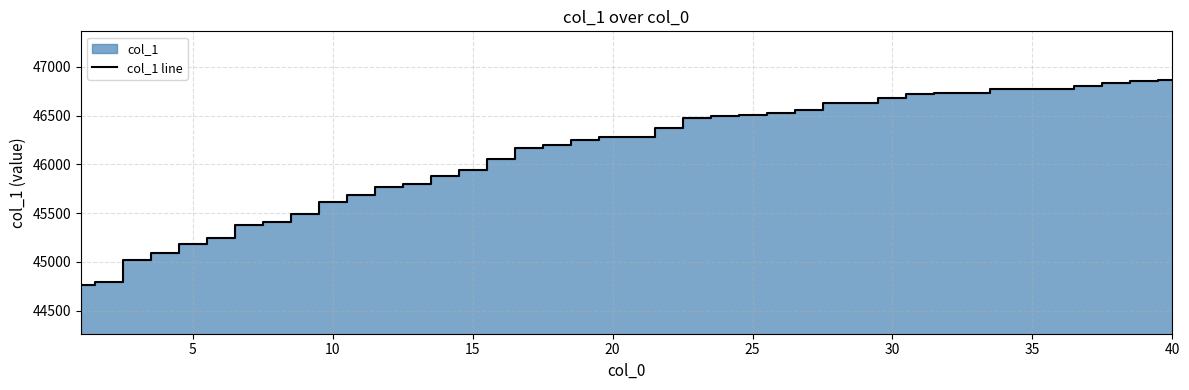

What is the highest value of the col_1 line series?

46864